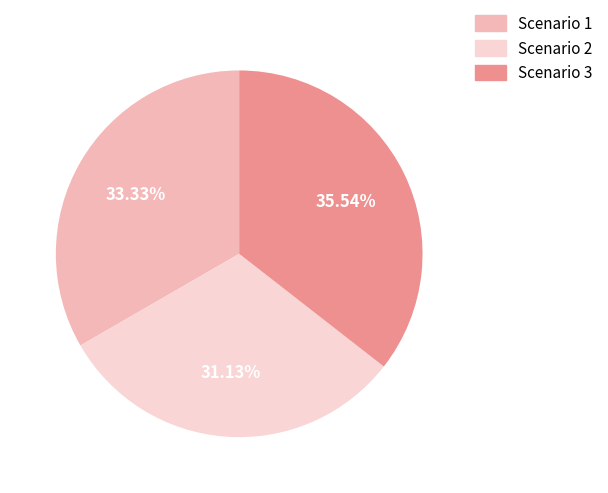

What percentage is the Scenario 3 slice, to the nearest percent?

36%